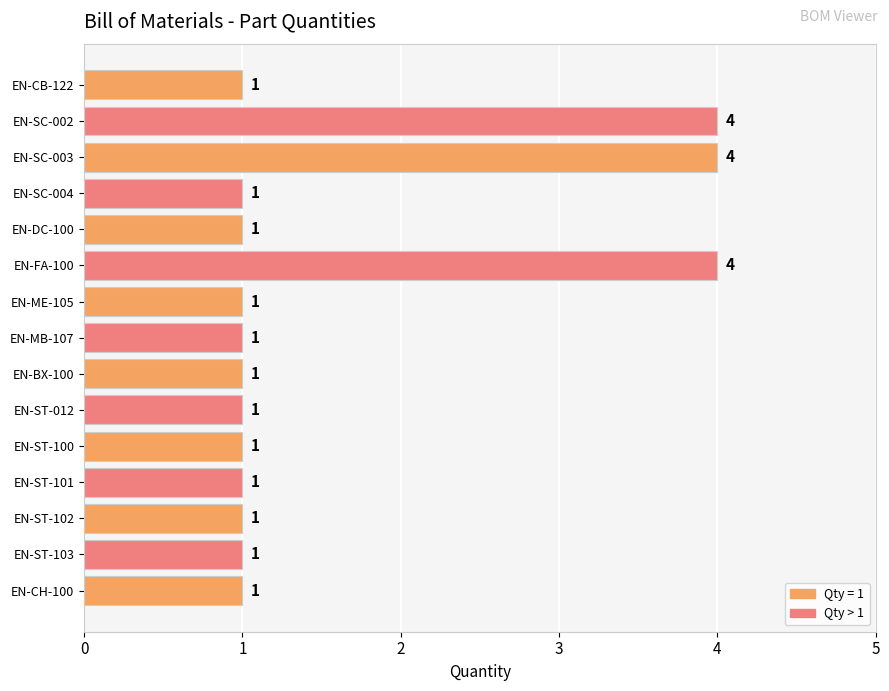

What is the label of the 11th bar from the top?

EN-ST-100